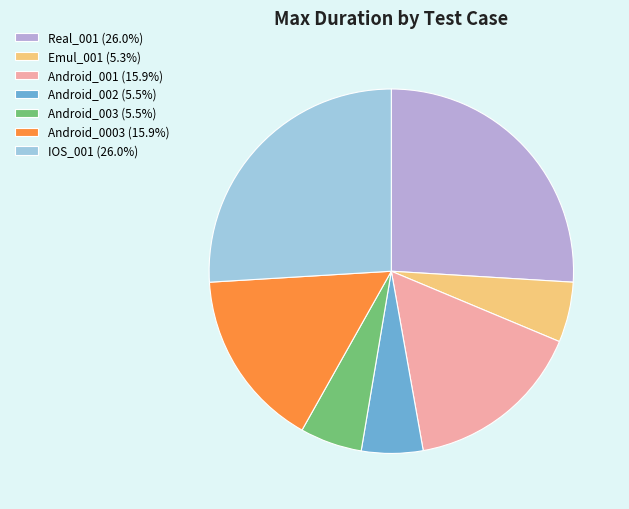

Approximately how many times larger is the value at Android_001 (15.9%) compared to Real_001 (26.0%)?

0.6